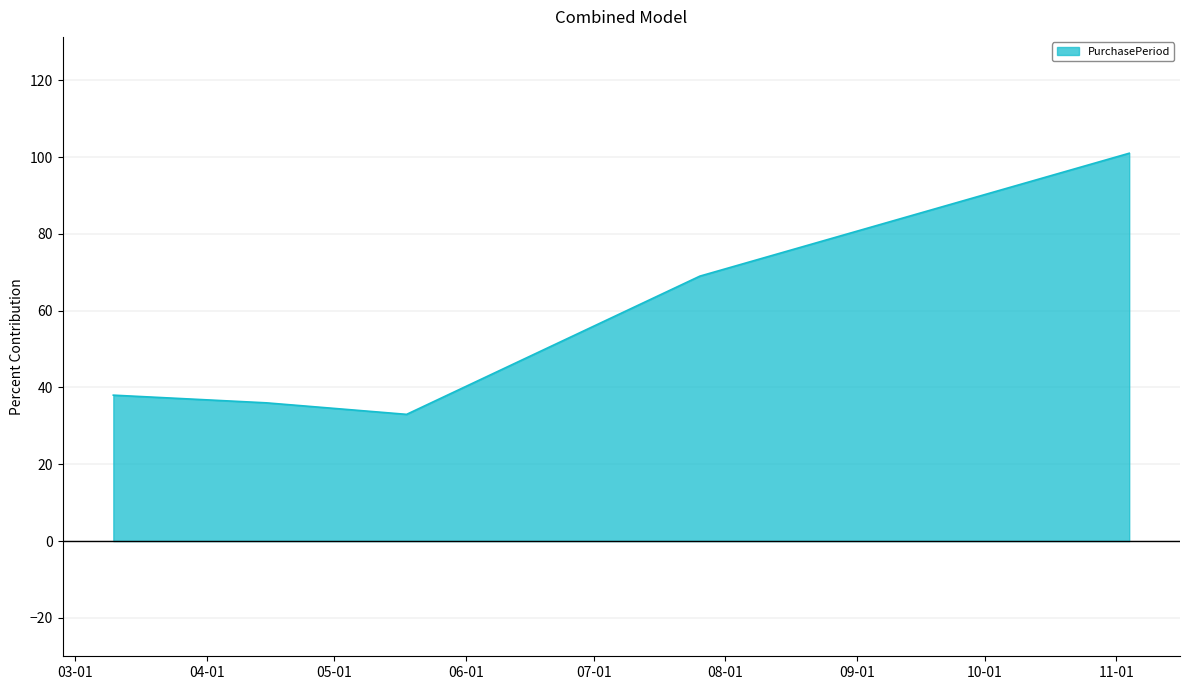

How many interior local valleys (lower than both neighbors) does the data have?

1